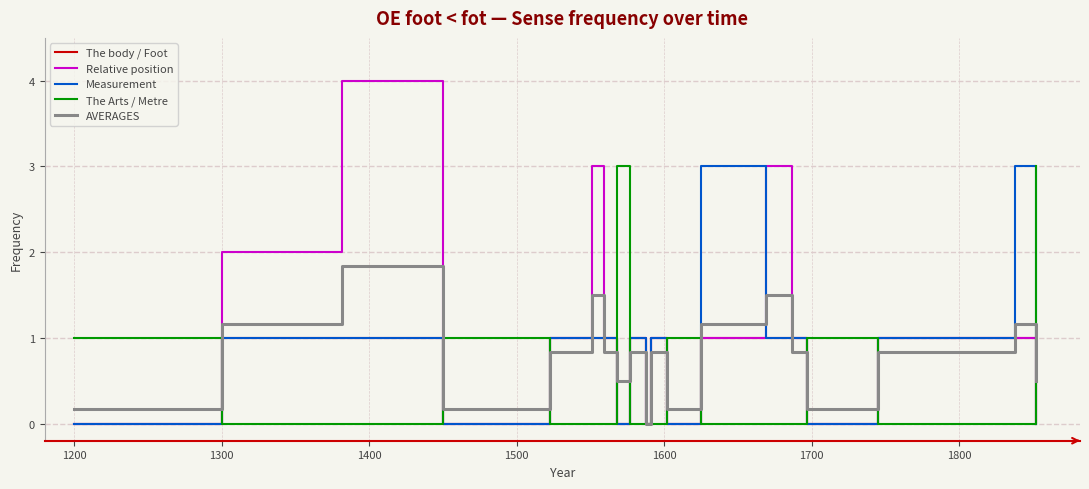

What is the maximum value shown in the chart?

4.0